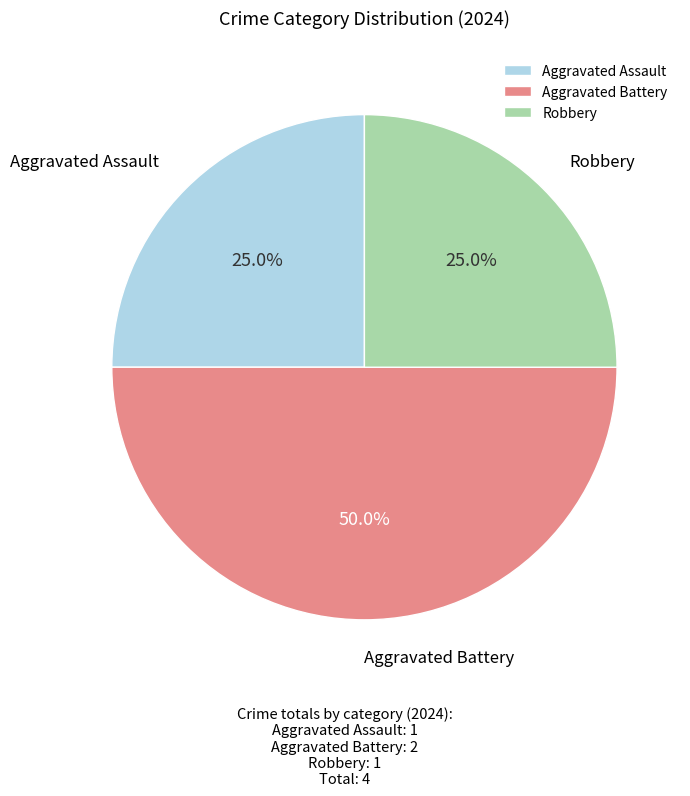

Combined, do Aggravated Assault and Aggravated Battery account for over 50%?

Yes